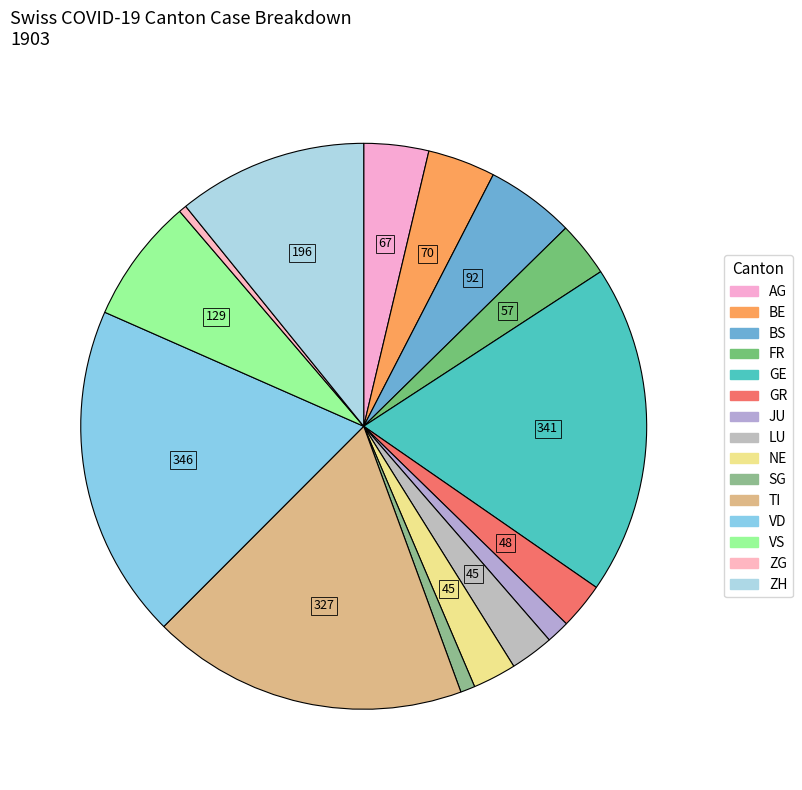

Rank the categories by value from lowest to highest.

ZG, SG, JU, LU, NE, GR, FR, AG, BE, BS, VS, ZH, TI, GE, VD